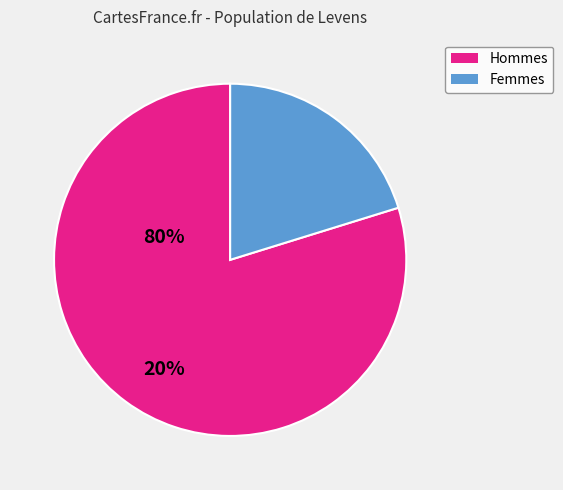

Is there a majority slice in this chart?

Yes